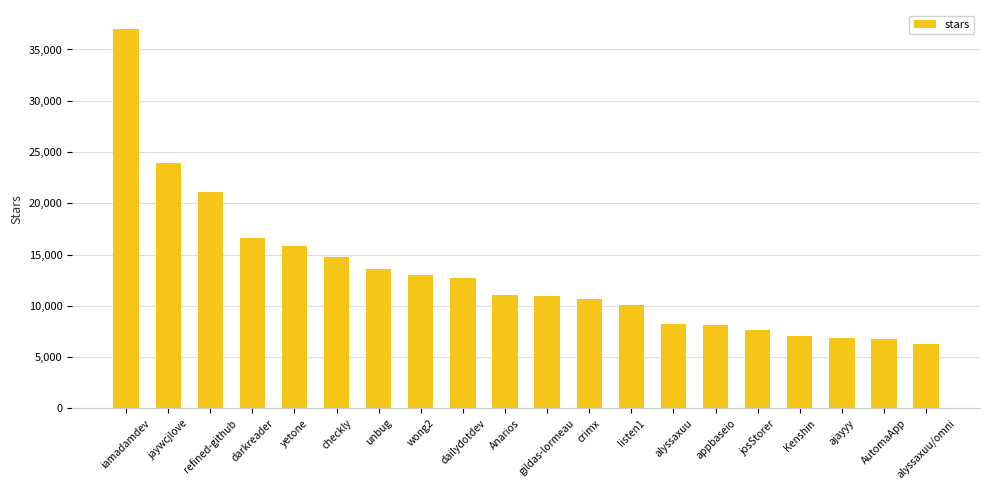

Read the value at crimx, to the nearest 100.

10700